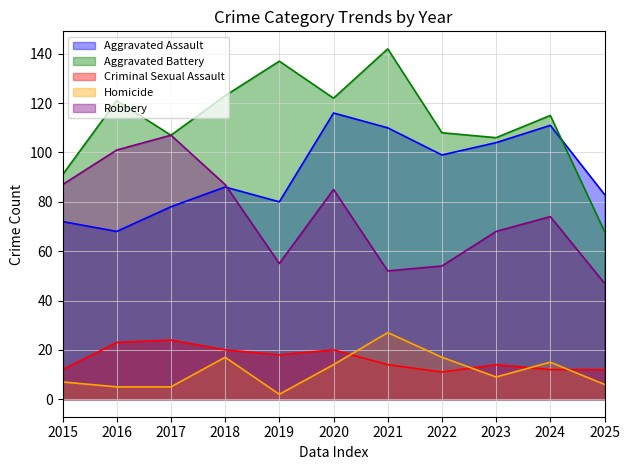

What is the difference between the Aggravated Battery values at 2021 and 2015?

51